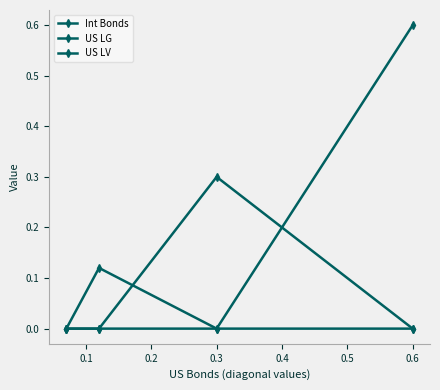

Which series has the largest total across all categories?

US LV